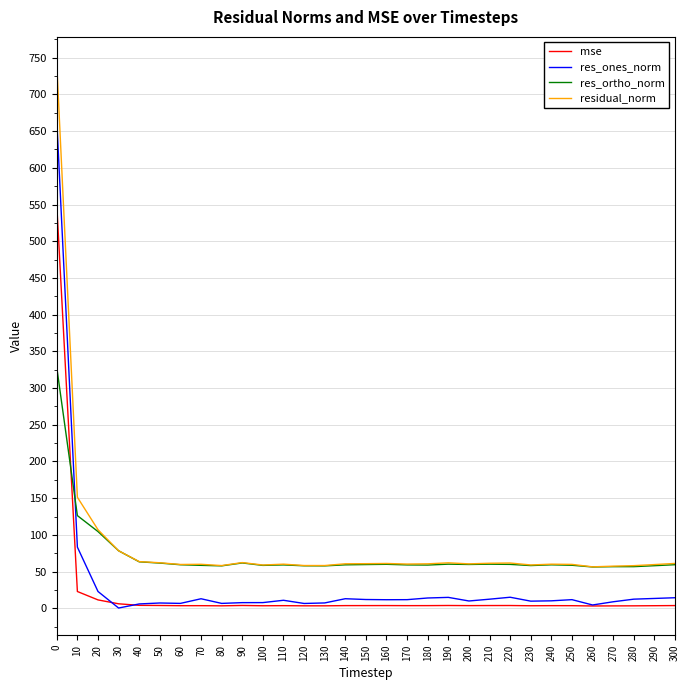

What is the spread (max minus min) of values at 130?

54.9